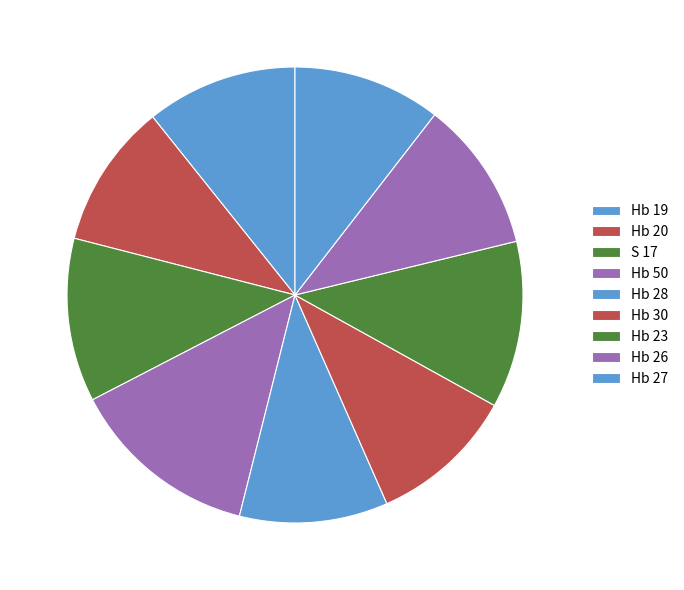

Does Hb 50 represent more than half of the total?

No